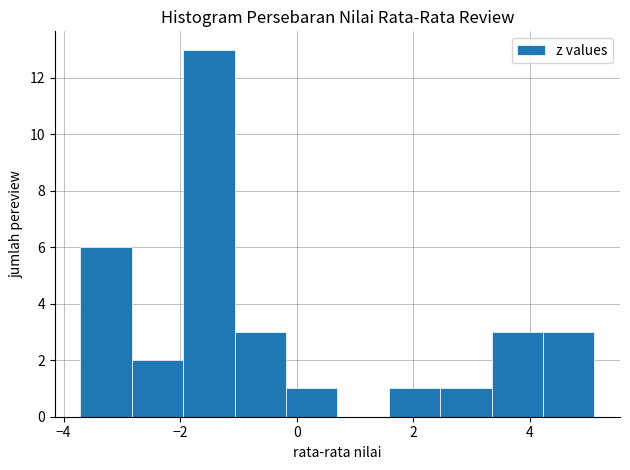

Reading left to right, transcribe this chart: for each bar, give the range it covers on the x-axis and its height. Neither the bar edges nor the heights are printed on the chart, so give them approximately, as read against the axes.

-3.8 to -2.8: 6
-2.8 to -2.0: 2
-2.0 to -1.0: 13
-1.0 to -0.2: 3
-0.2 to 0.6: 1
0.6 to 1.6: 0
1.6 to 2.4: 1
2.4 to 3.4: 1
3.4 to 4.2: 3
4.2 to 5.2: 3